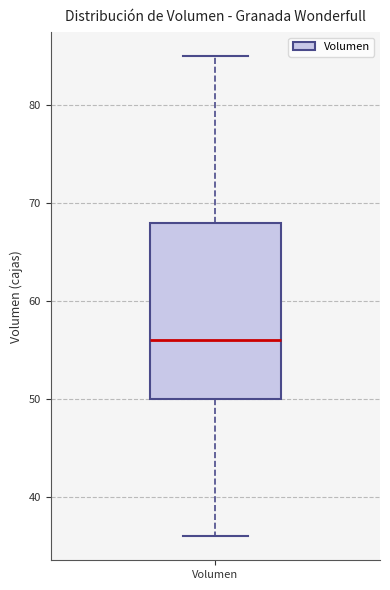

Read this box plot against the y-axis: the position of the median line, the range covered by the box, and the ends of both whiskers. The values are not printed on the chart, so give them approximately, as read against the axis.

median 56, box 50 to 68, whiskers 36 to 85